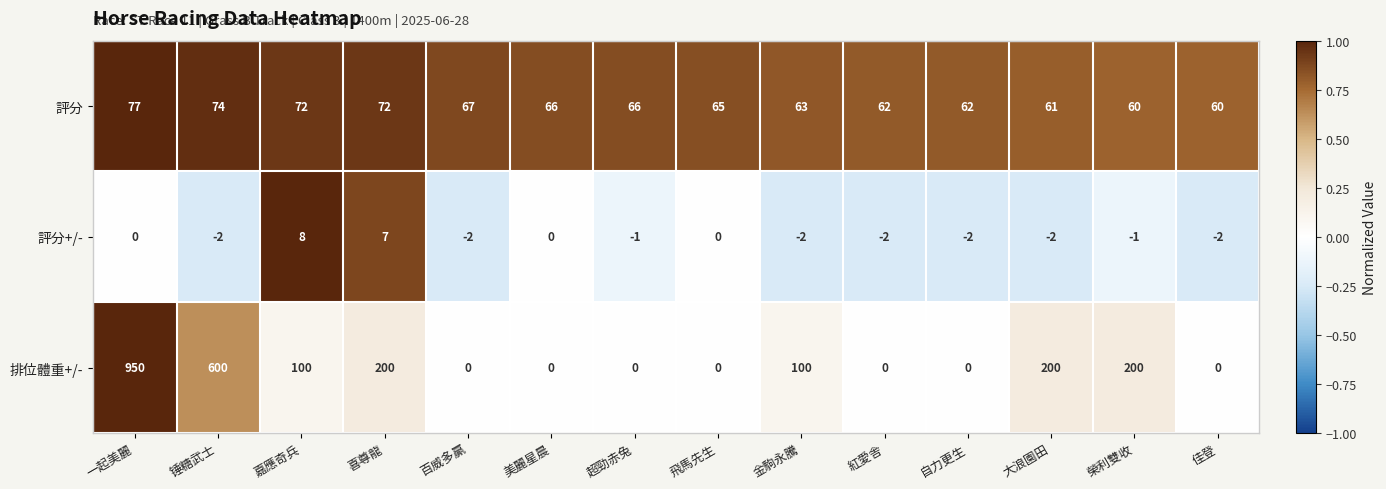

What is the maximum value for 排位體重+/-?

950